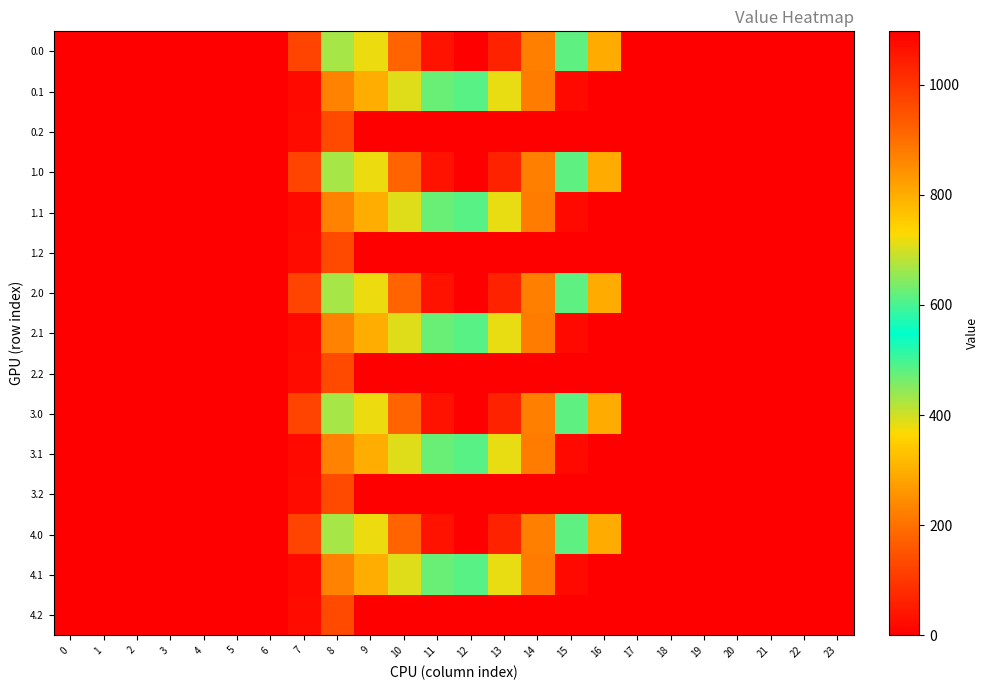

How many series are shown in this chart?

15